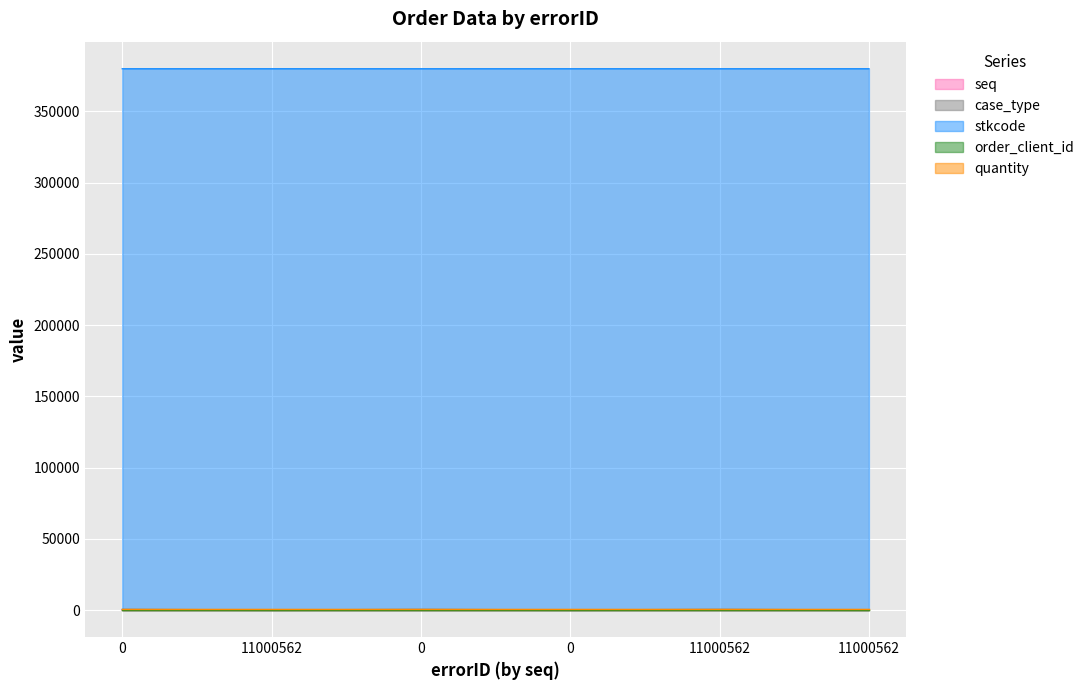

How many data points in seq are less than 4?

3